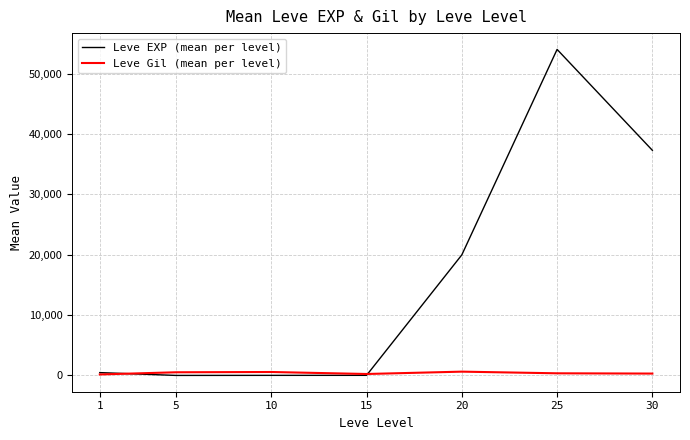

What is the greatest value displayed?

54033.3